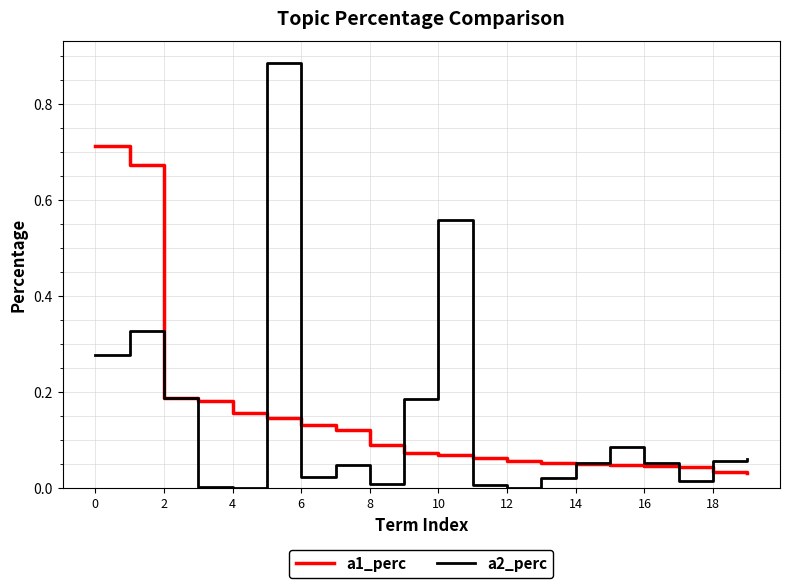

Which series has the widest spread of values?

a2_perc